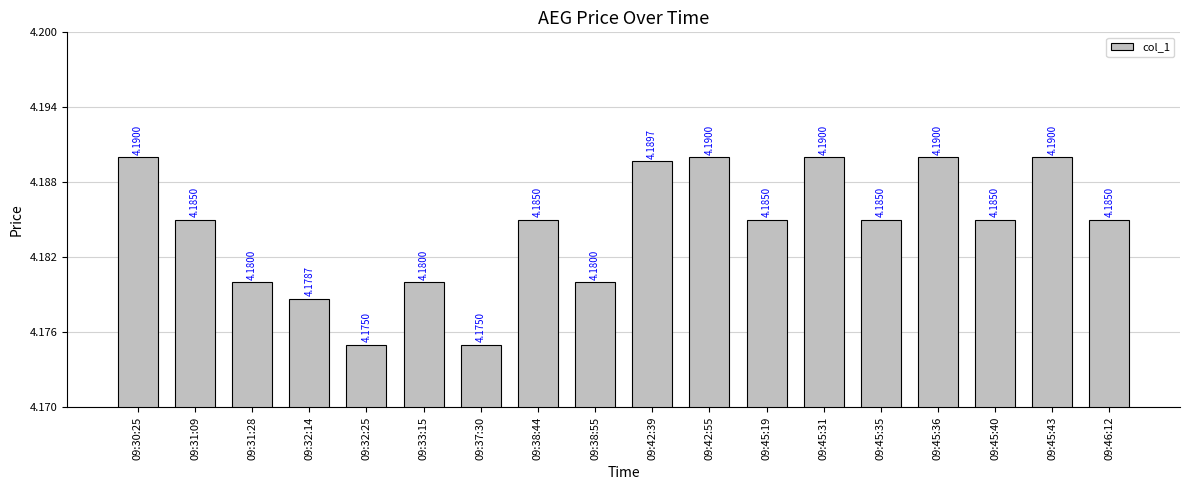

Between 09:46:12 and 09:32:14, which is larger?

09:46:12